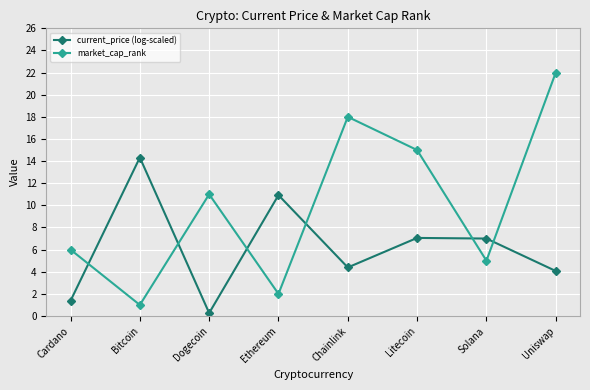

The market_cap_rank series shows 6.0 at Cardano. True or false?

True